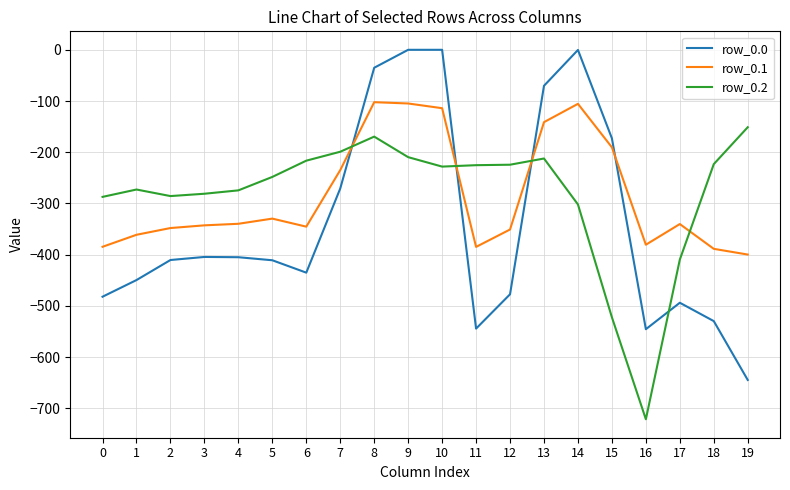

List the series in order of their peak value, lowest first.

row_0.2, row_0.1, row_0.0